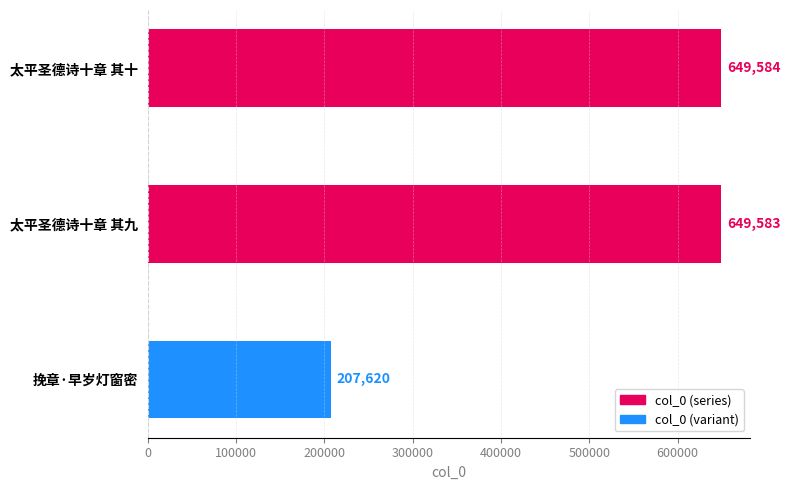

Reading top to bottom, list all the values displayed in this chart.

649584	649583	207620